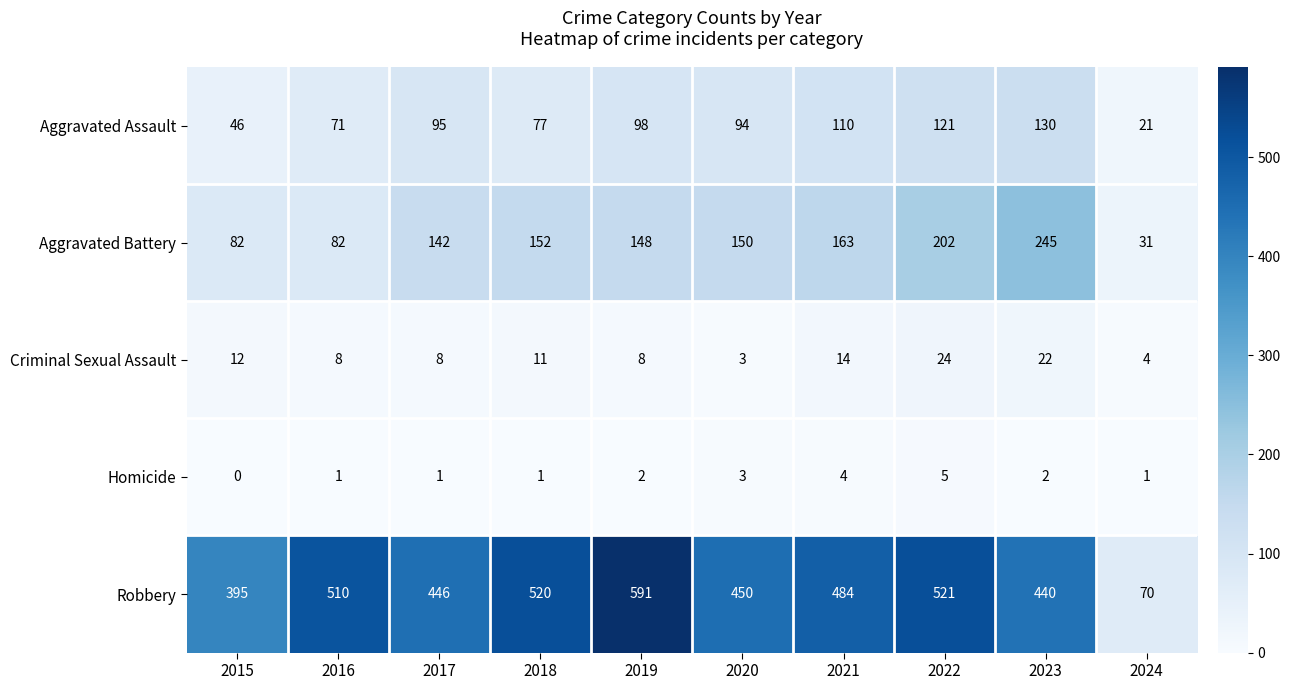

Which category has the lowest value in the Criminal Sexual Assault series?

2020